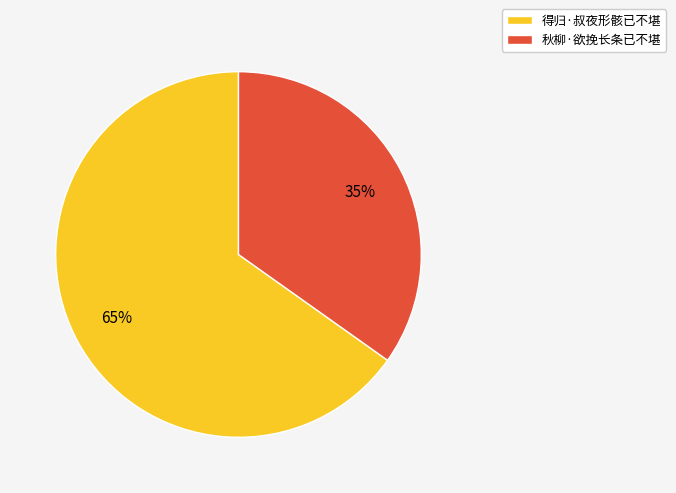

Rank the categories by value from lowest to highest.

秋柳·欲挽长条已不堪, 得归·叔夜形骸已不堪